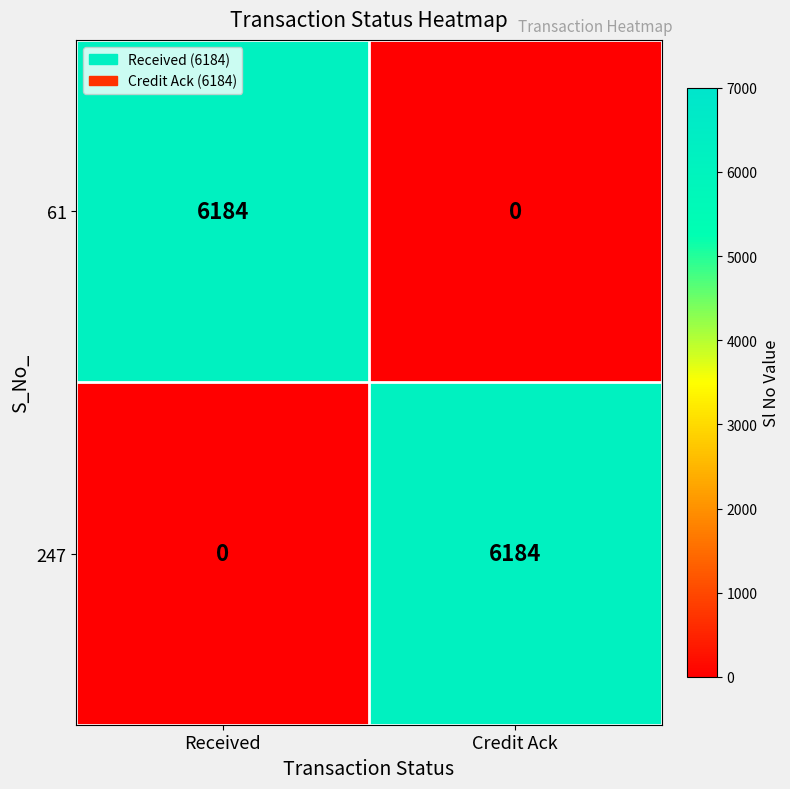

What is the maximum value for 247?

6184